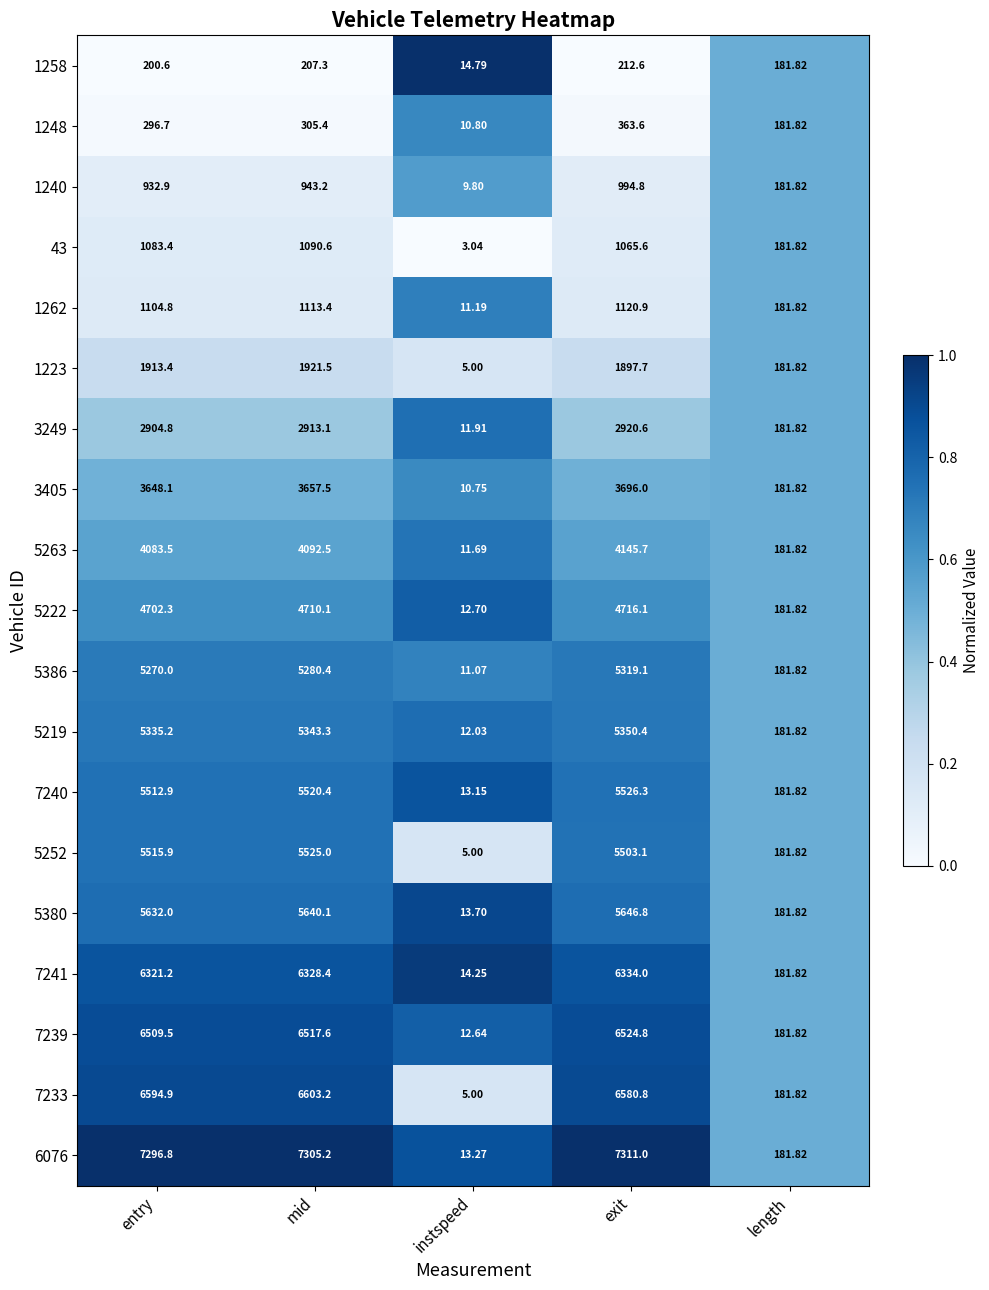

Where does the 1223 series first go above 1897?

entry